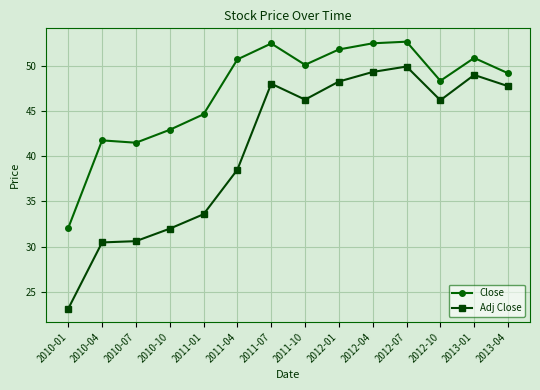

What position from the left is 2010-01?

1